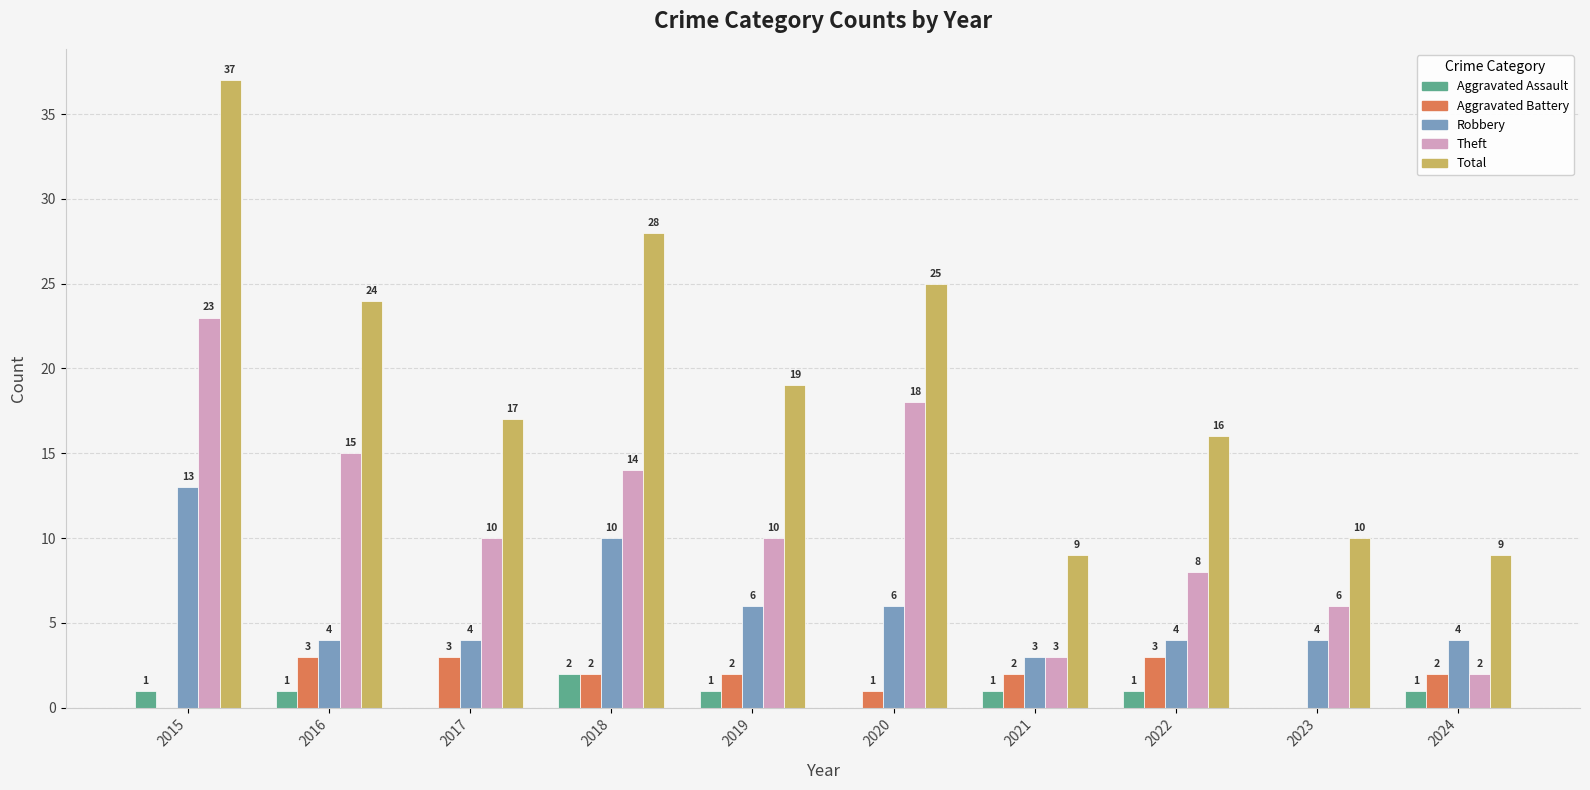

How many groups of bars are there?

10